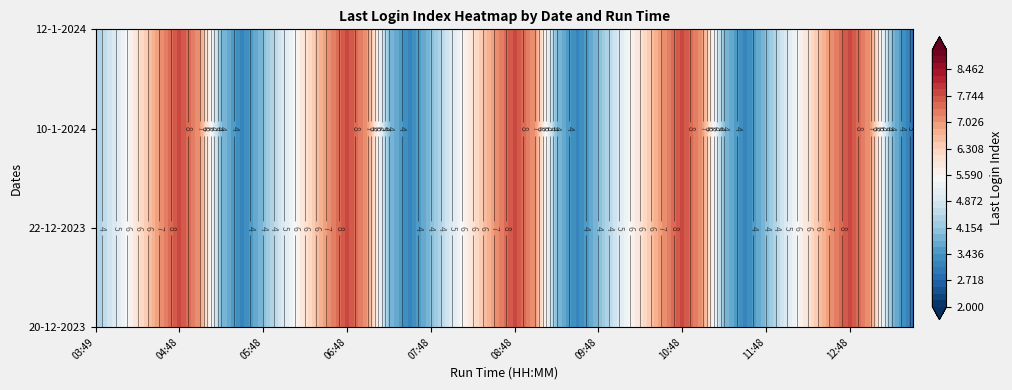

Reading left to right, transcribe all the data shown in this chart.

20-12-2023: 0=4	1=5	2=6	3=7	4=8	5=9	6=2	7=3	8=4	9=5	10=6	11=7	12=8	13=9	14=2	15=3	16=4	17=5	18=6	19=7	20=8	21=9	22=2	23=3	24=4	25=5	26=6	27=7	28=8	29=9	30=2	31=3	32=4	33=5	34=6	35=7	36=8	37=9	38=2	39=3
22-12-2023: 0=4	1=5	2=6	3=7	4=8	5=9	6=2	7=3	8=4	9=5	10=6	11=7	12=8	13=9	14=2	15=3	16=4	17=5	18=6	19=7	20=8	21=9	22=2	23=3	24=4	25=5	26=6	27=7	28=8	29=9	30=2	31=3	32=4	33=5	34=6	35=7	36=8	37=9	38=2	39=3
10-1-2024: 0=4	1=5	2=6	3=7	4=8	5=9	6=2	7=3	8=4	9=5	10=6	11=7	12=8	13=9	14=2	15=3	16=4	17=5	18=6	19=7	20=8	21=9	22=2	23=3	24=4	25=5	26=6	27=7	28=8	29=9	30=2	31=3	32=4	33=5	34=6	35=7	36=8	37=9	38=2	39=3
12-1-2024: 0=4	1=5	2=6	3=7	4=8	5=9	6=2	7=3	8=4	9=5	10=6	11=7	12=8	13=9	14=2	15=3	16=4	17=5	18=6	19=7	20=8	21=9	22=2	23=3	24=4	25=5	26=6	27=7	28=8	29=9	30=2	31=3	32=4	33=5	34=6	35=7	36=8	37=9	38=2	39=3